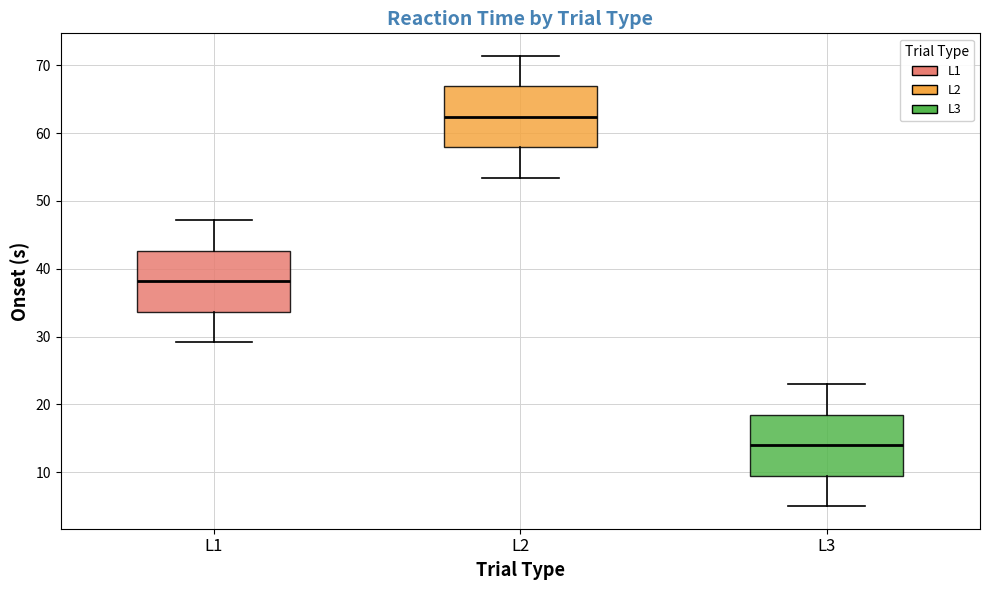

Reading left to right, transcribe this box plot: for each box, give where its median line is, the range the box spans, and where its two whiskers end, as read against the y-axis. The values are not printed on the chart, so give them approximately, as read against the axis.

L1: median 38, box 34 to 43, whiskers 29 to 47
L2: median 62, box 58 to 67, whiskers 53 to 71
L3: median 14, box 10 to 19, whiskers 5 to 23